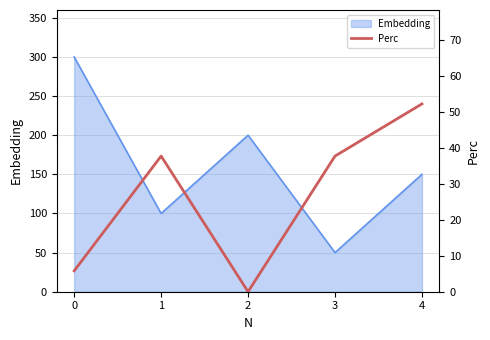

What is the minimum value for Embedding?

50